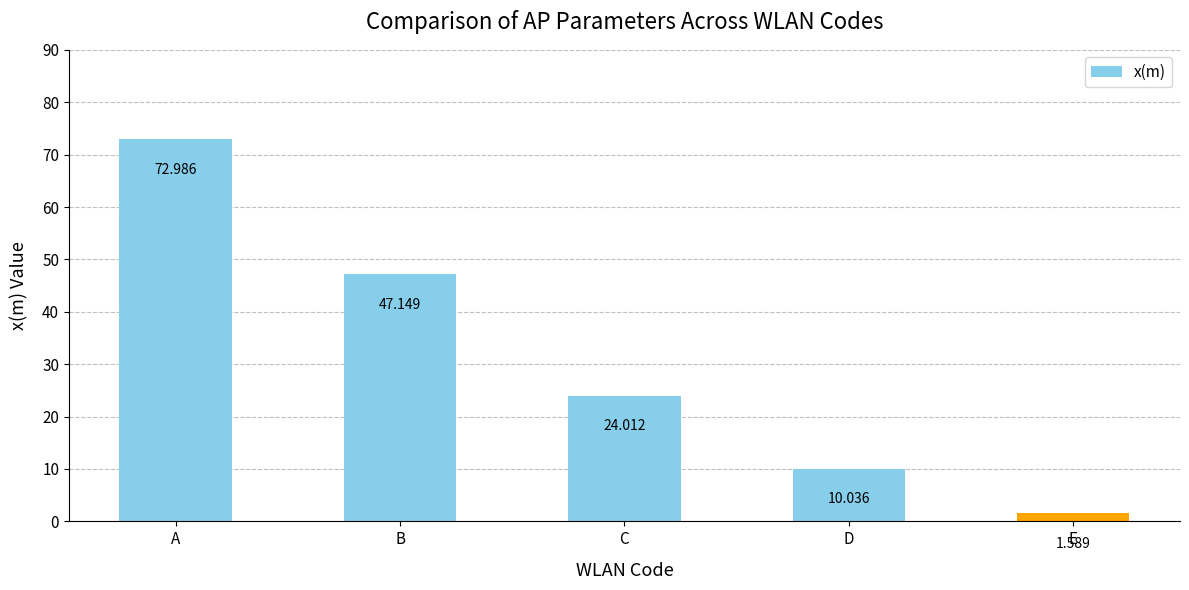

List the labels in order of value, smallest first.

E, D, C, B, A